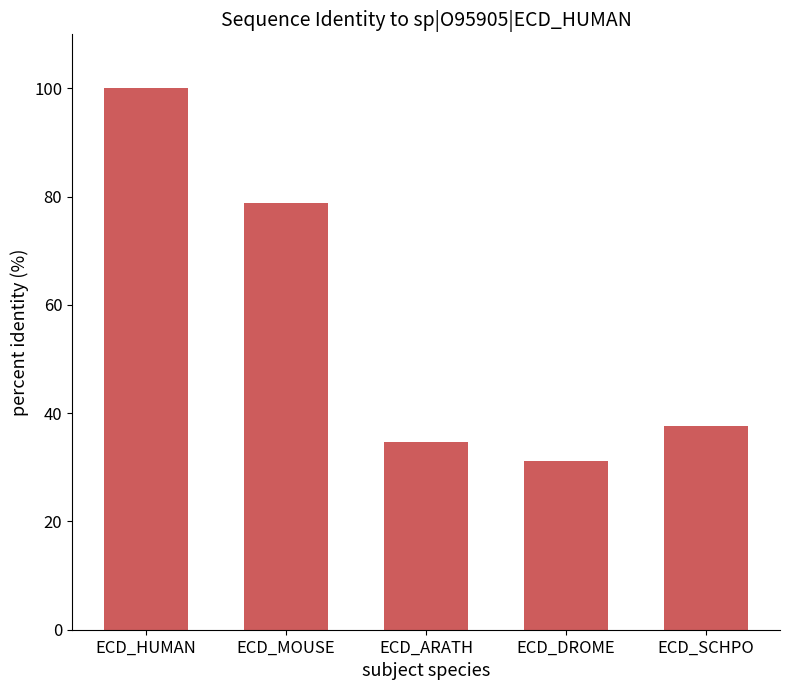

Which label corresponds to the largest value in the chart?

ECD_HUMAN